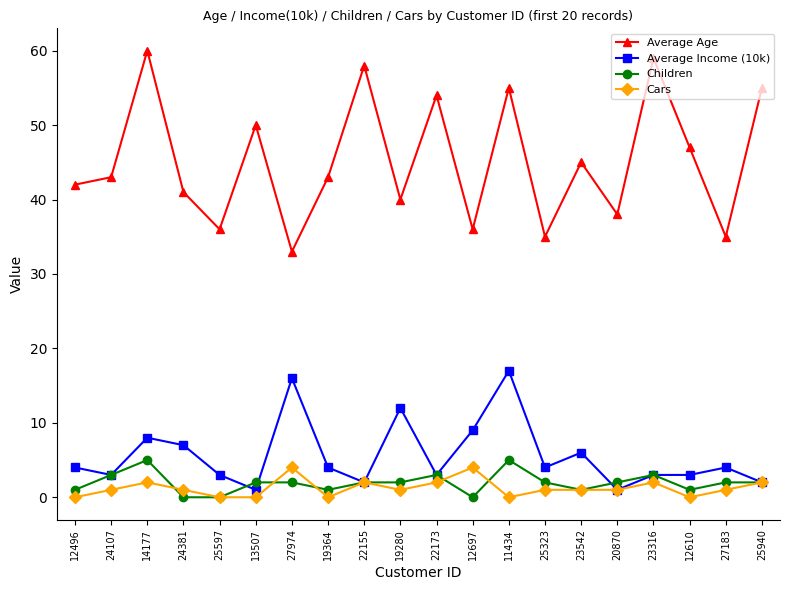

What is the difference between the maximum and second lowest values in the Cars series?

4